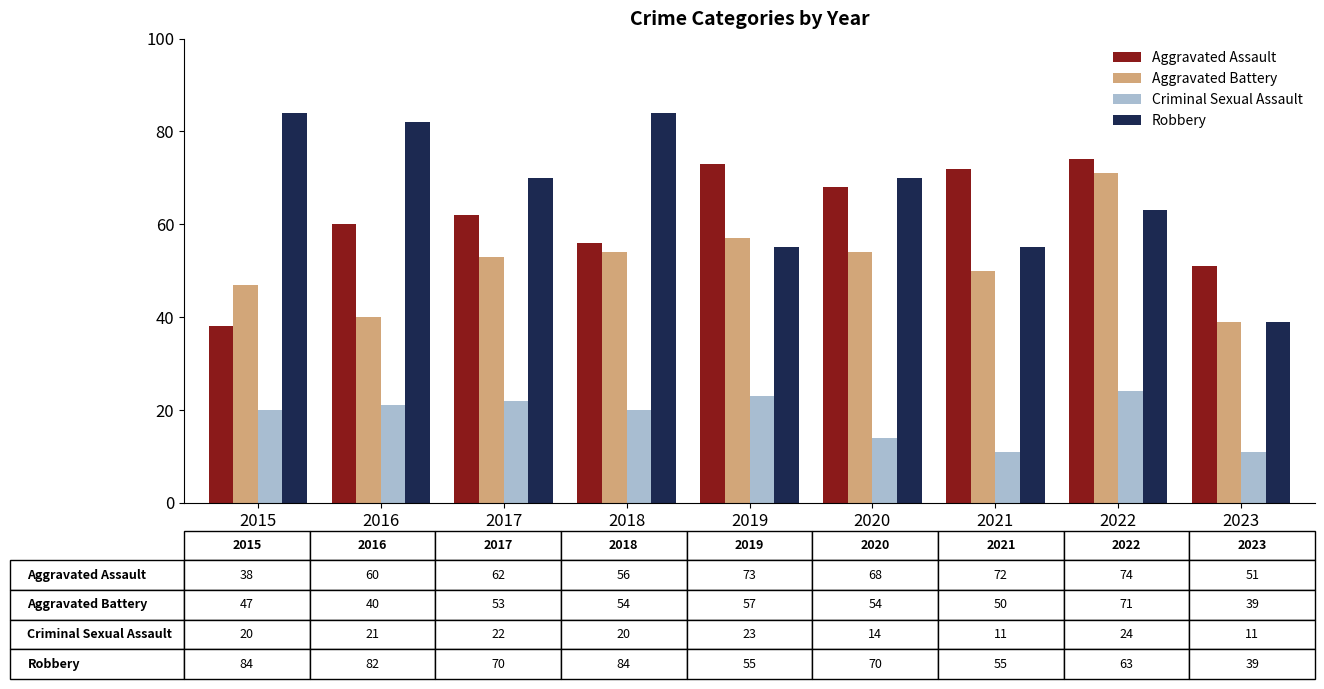

What is the difference between the second highest and minimum values in the Aggravated Assault series?

35